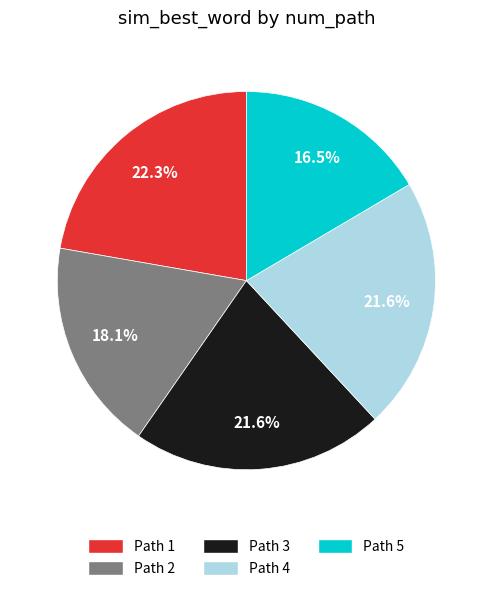

Is the sum of Path 1 and Path 5 greater than half?

No